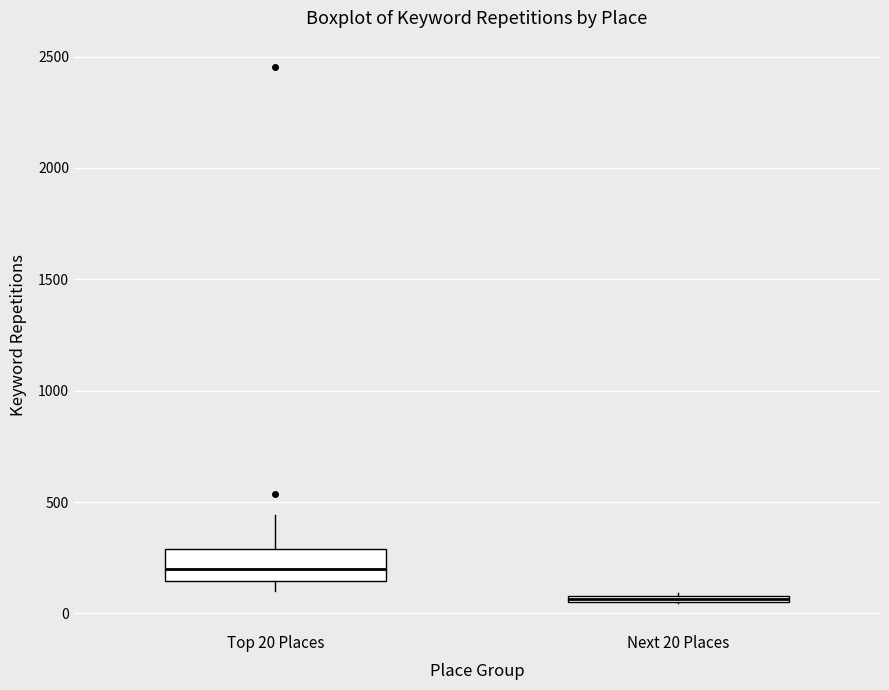

Which box is the tallest, from its lower edge to its upper edge?

Top 20 Places